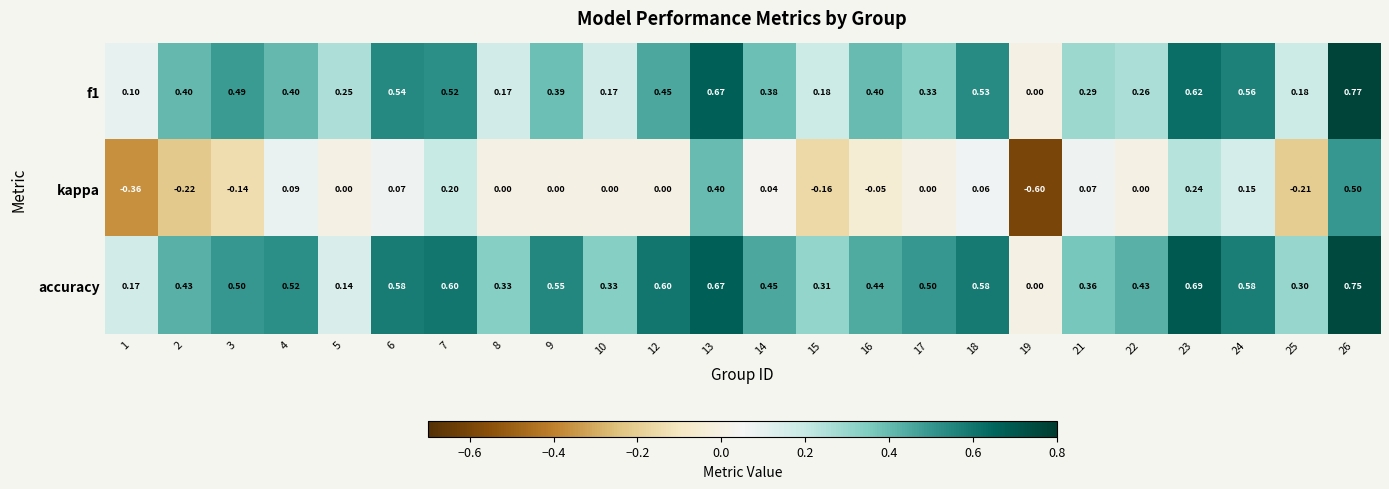

Which series has the largest range (max minus min)?

kappa